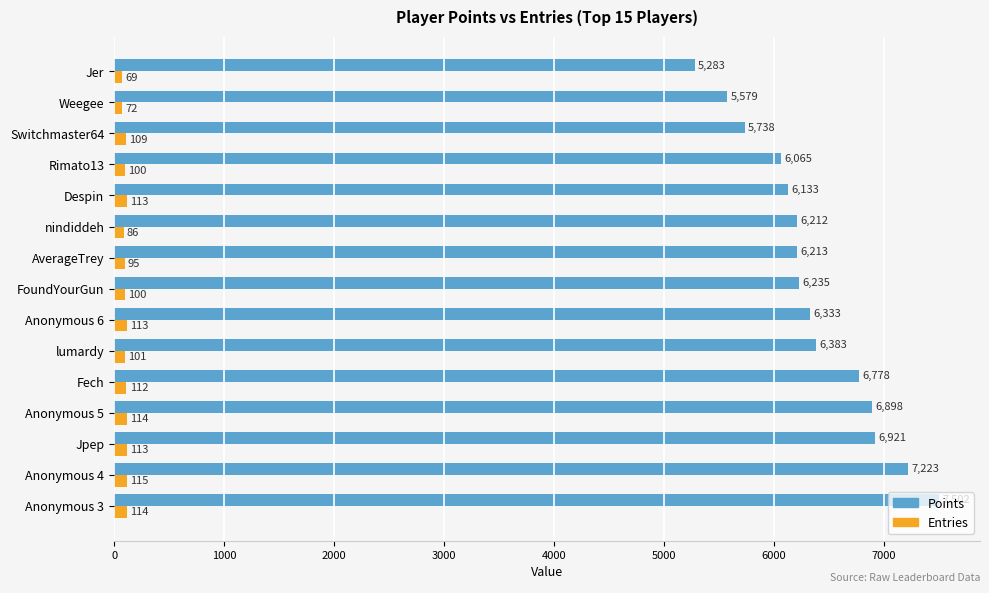

Where is Points nearest to the value 6392?

lumardy